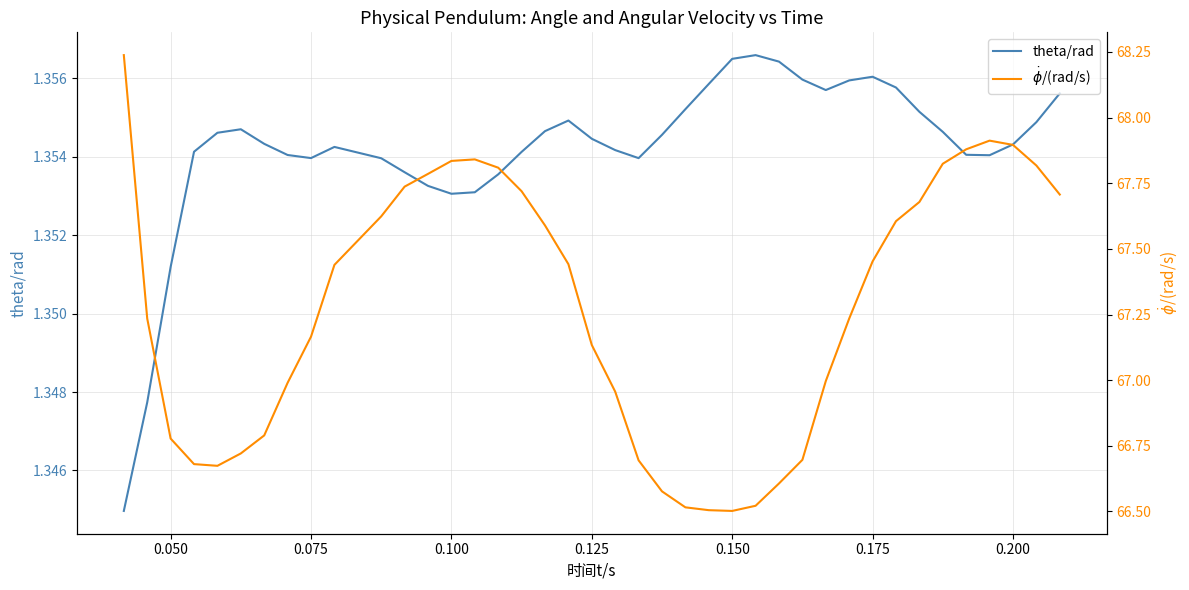

True or false: theta/rad has a value of 1.8 at 0.050.

False